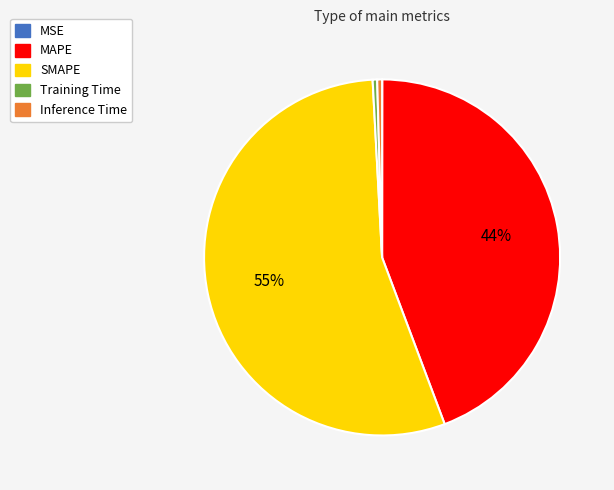

Does Training Time represent more than half of the total?

No